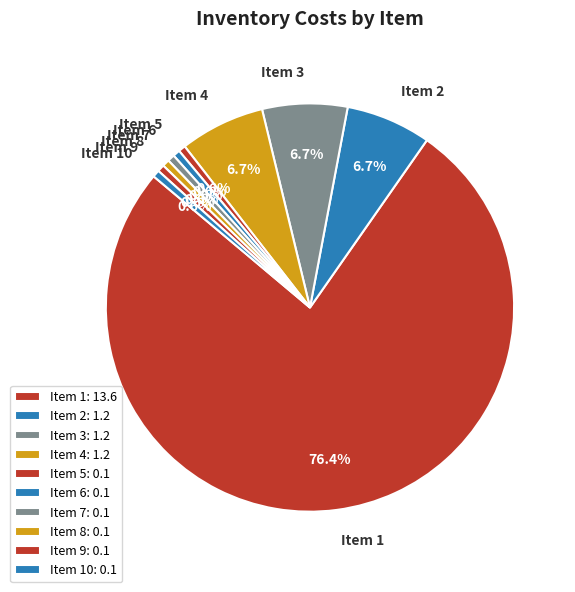

What percentage is NOT represented by Item 10?

99.4%